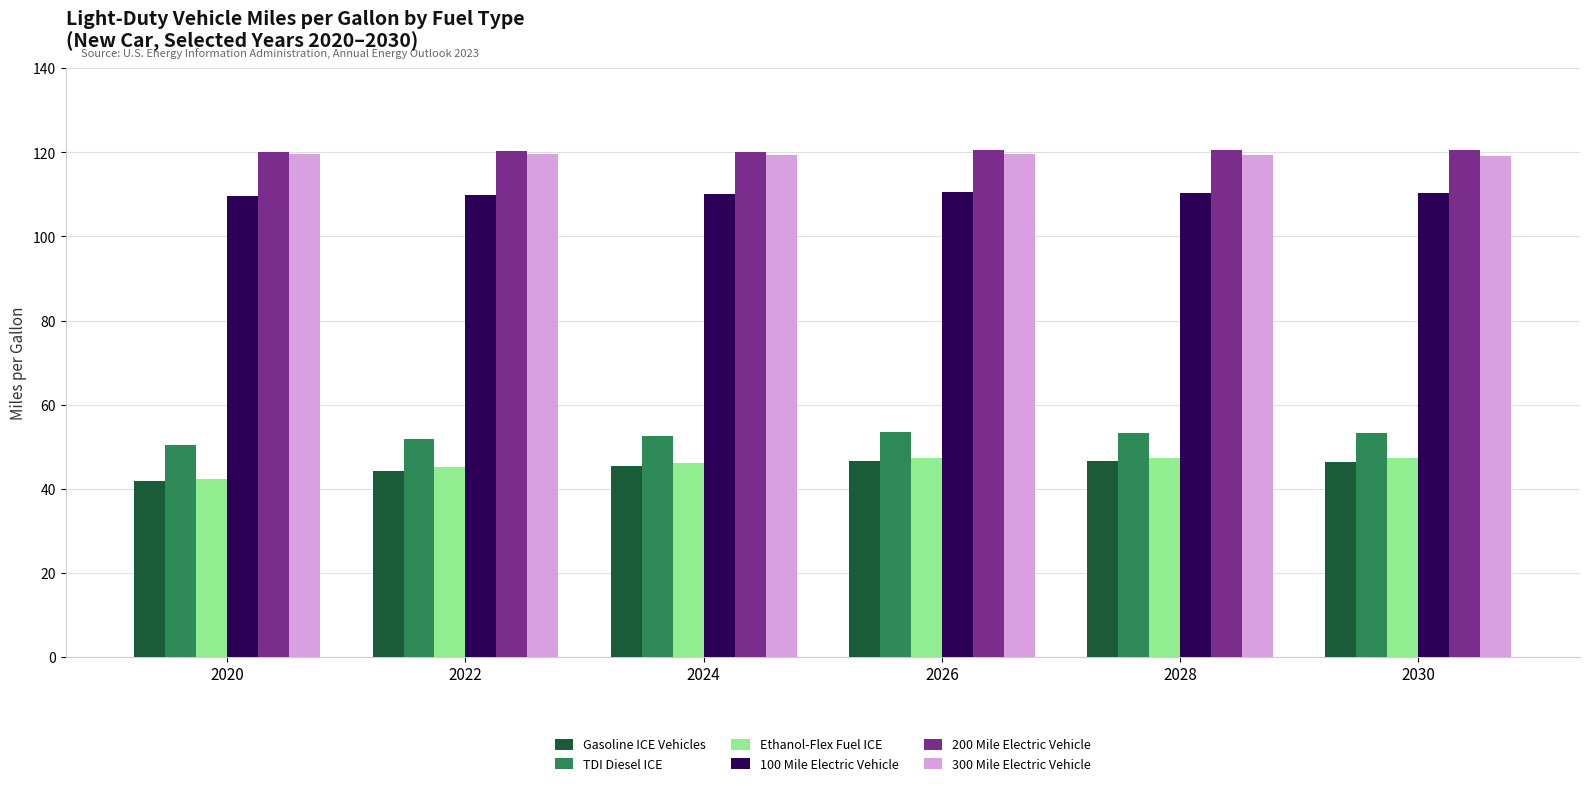

What is the total value across all series at 2020?

483.8